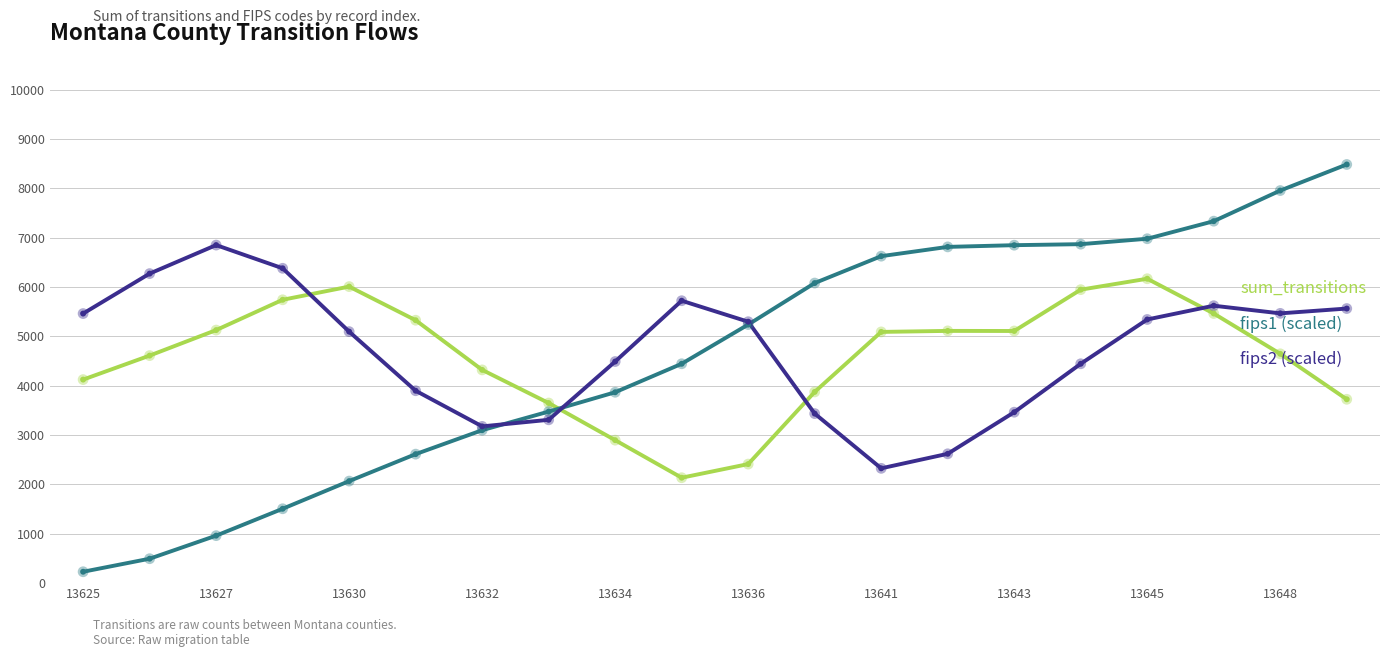

Which series has the largest range (max minus min)?

fips1 (scaled)